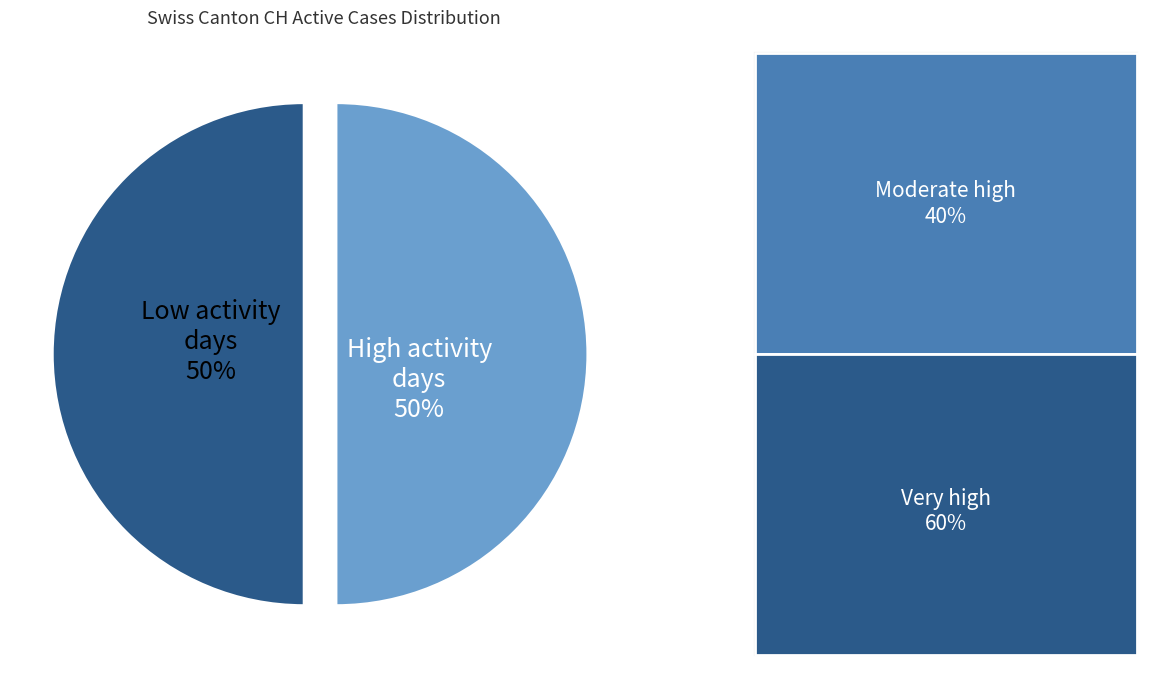

Count the number of slices in the pie.

2